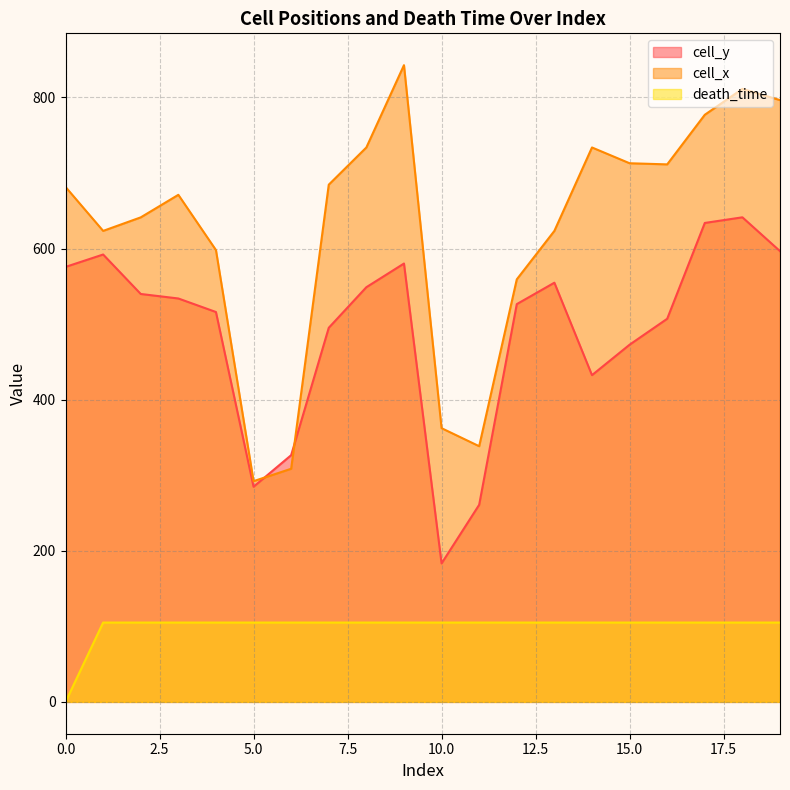

What value does the cell_y series have at 6?

326.5